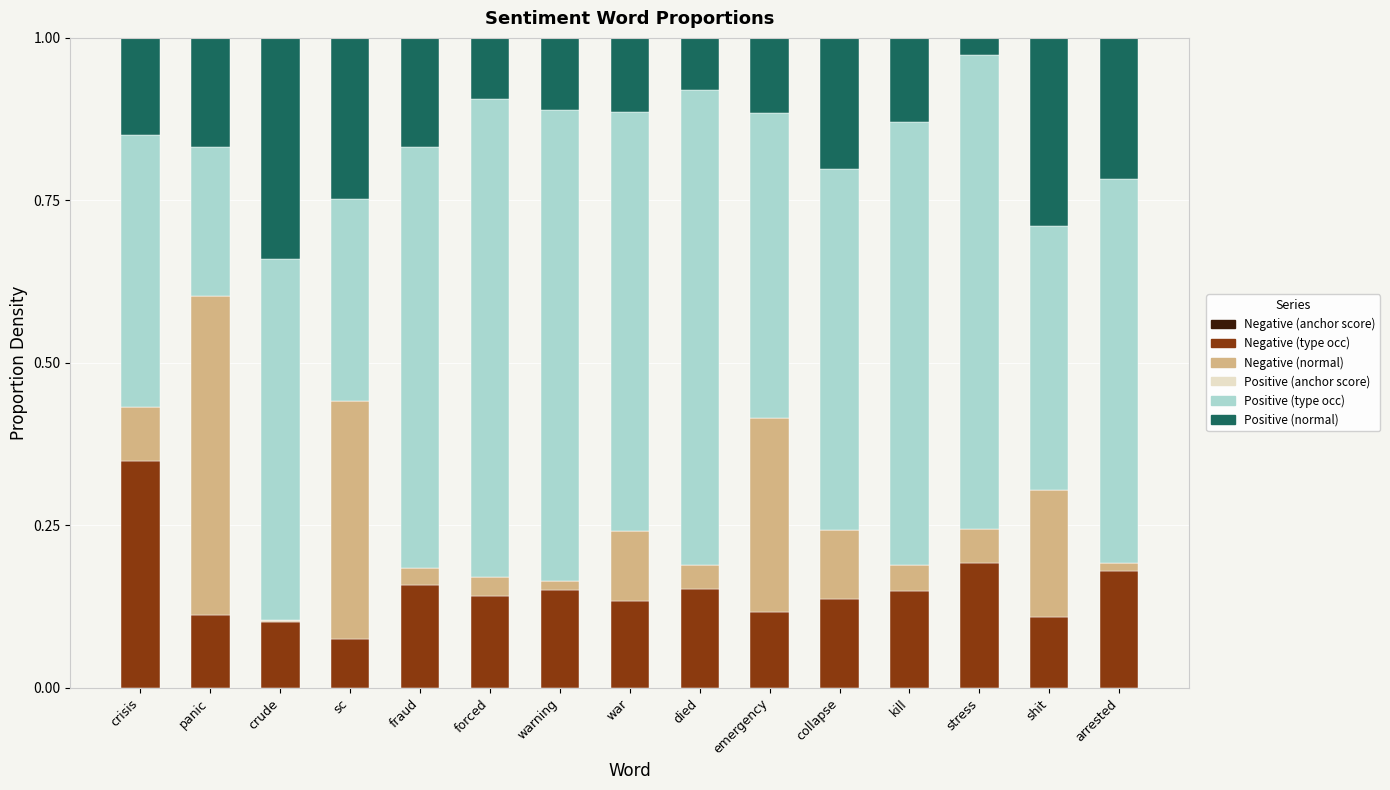

Does the chart contain stacked bars?

Yes